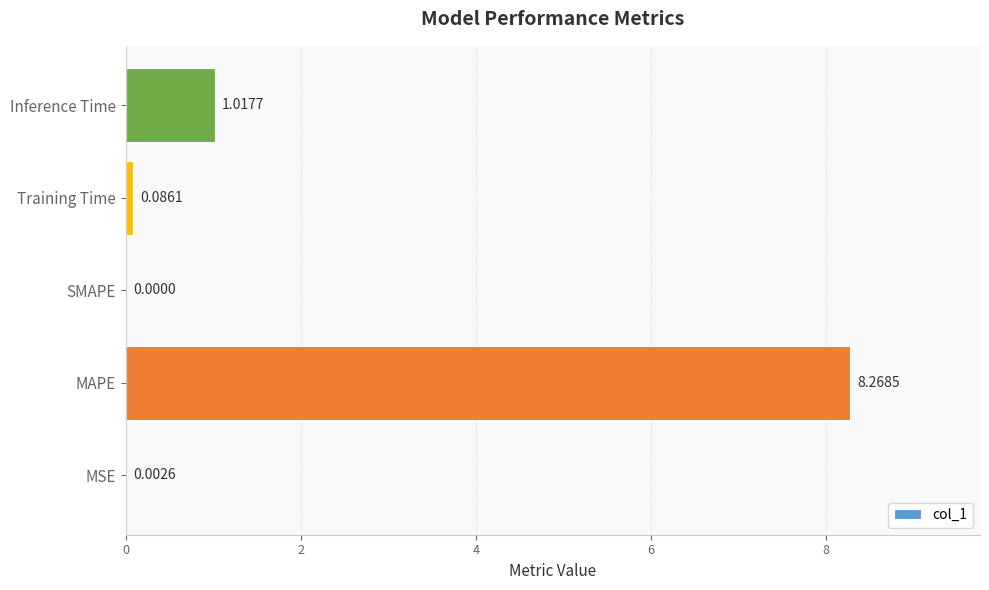

Which category has the highest value across all series?

MAPE